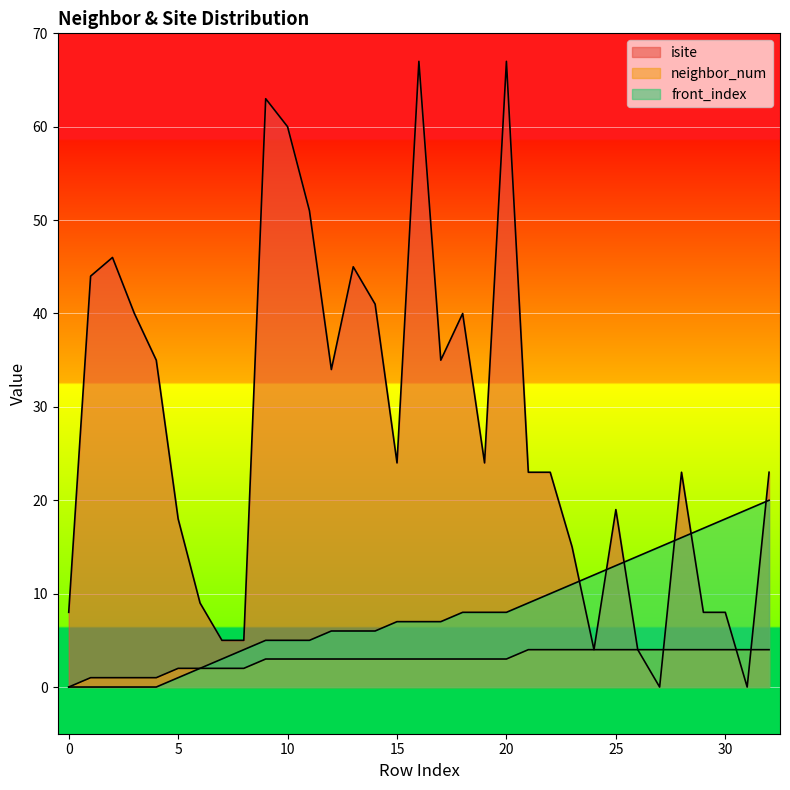

Between 15 and 11, which is larger?

11